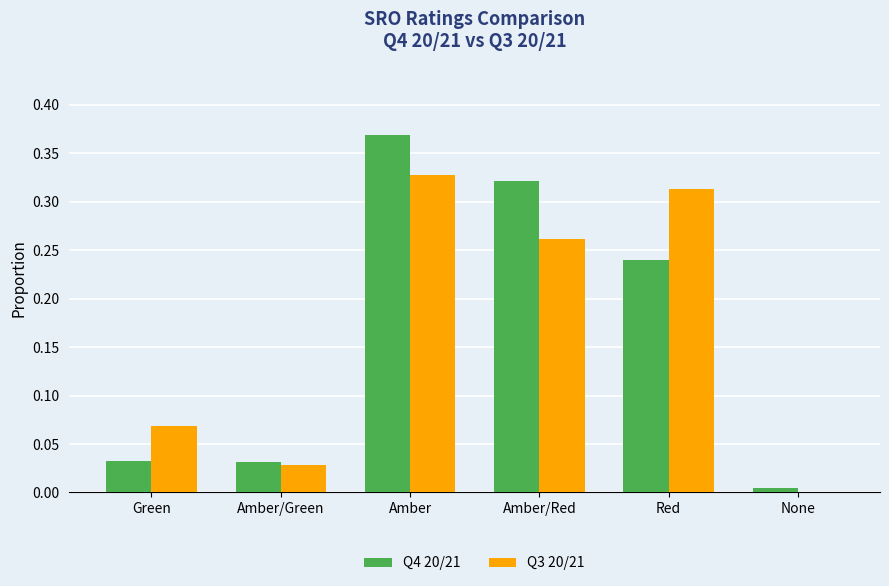

How many groups of bars are there?

6